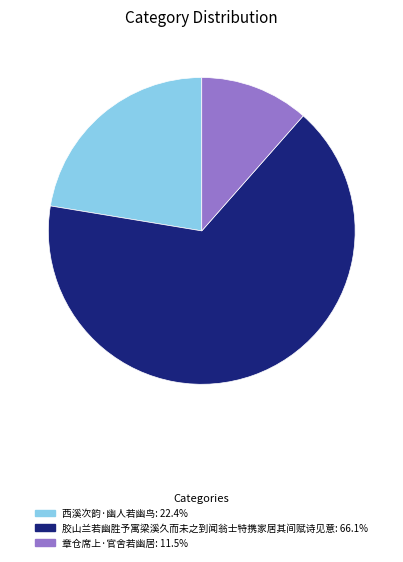

Combined, do 章仓席上·官舍若幽居: 11.5% and 胶山兰若幽胜予寓梁溪久而未之到闻翁士特携家居其间赋诗见意: 66.1% account for over 50%?

Yes